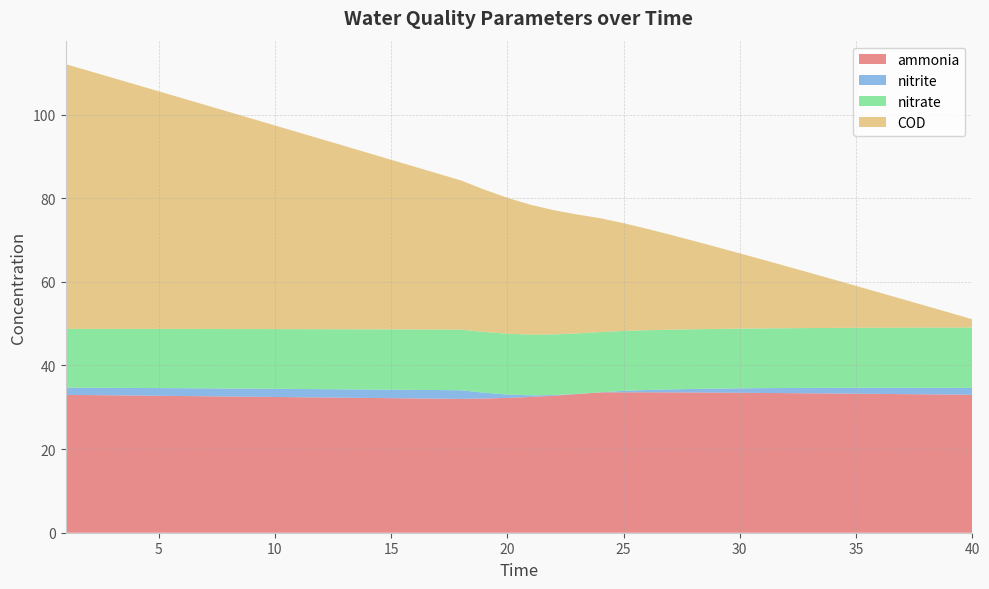

Reading right to left, list all the values displayed in this chart.

ammonia: 40=33.0	39=33.0	38=33.1	37=33.1	36=33.2	35=33.2	34=33.3	33=33.3	32=33.4	31=33.4	30=33.5	29=33.5	28=33.5	27=33.6	26=33.6	25=33.6	24=33.6	23=33.1	22=32.8	21=32.5	20=32.2	19=32.1	18=32.0	17=32.1	16=32.1	15=32.2	14=32.2	13=32.3	12=32.3	11=32.4	10=32.5	9=32.5	8=32.6	7=32.6	6=32.7	5=32.7	4=32.8	3=32.9	2=32.9	1=33.0
nitrite: 40=1.6	39=1.6	38=1.6	37=1.5	36=1.5	35=1.4	34=1.4	33=1.3	32=1.2	31=1.2	30=1.1	29=1.0	28=0.9	27=0.7	26=0.6	25=0.3	24=0.0	23=0.1	22=0.2	21=0.4	20=0.8	19=1.4	18=2.1	17=2.1	16=2.0	15=2.0	14=2.0	13=2.0	12=2.0	11=2.0	10=2.0	9=1.9	8=1.9	7=1.9	6=1.9	5=1.8	4=1.8	3=1.8	2=1.8	1=1.7
nitrate: 40=14.4	39=14.4	38=14.4	37=14.4	36=14.4	35=14.3	34=14.3	33=14.3	32=14.3	31=14.3	30=14.3	29=14.3	28=14.3	27=14.3	26=14.3	25=14.3	24=14.4	23=14.5	22=14.5	21=14.5	20=14.5	19=14.5	18=14.5	17=14.5	16=14.4	15=14.4	14=14.4	13=14.4	12=14.3	11=14.3	10=14.3	9=14.3	8=14.2	7=14.2	6=14.2	5=14.1	4=14.1	3=14.1	2=14.1	1=14.0
COD: 40=2.0	39=3.6	38=5.2	37=6.8	36=8.4	35=10.0	34=11.6	33=13.2	32=14.8	31=16.4	30=18.0	29=19.6	28=21.2	27=22.7	26=24.3	25=25.8	24=27.2	23=28.4	22=29.7	21=31.0	20=32.5	19=34.1	18=35.7	17=37.3	16=38.9	15=40.6	14=42.2	13=43.8	12=45.5	11=47.1	10=48.7	9=50.3	8=52.0	7=53.6	6=55.2	5=56.8	4=58.5	3=60.1	2=61.7	1=63.3